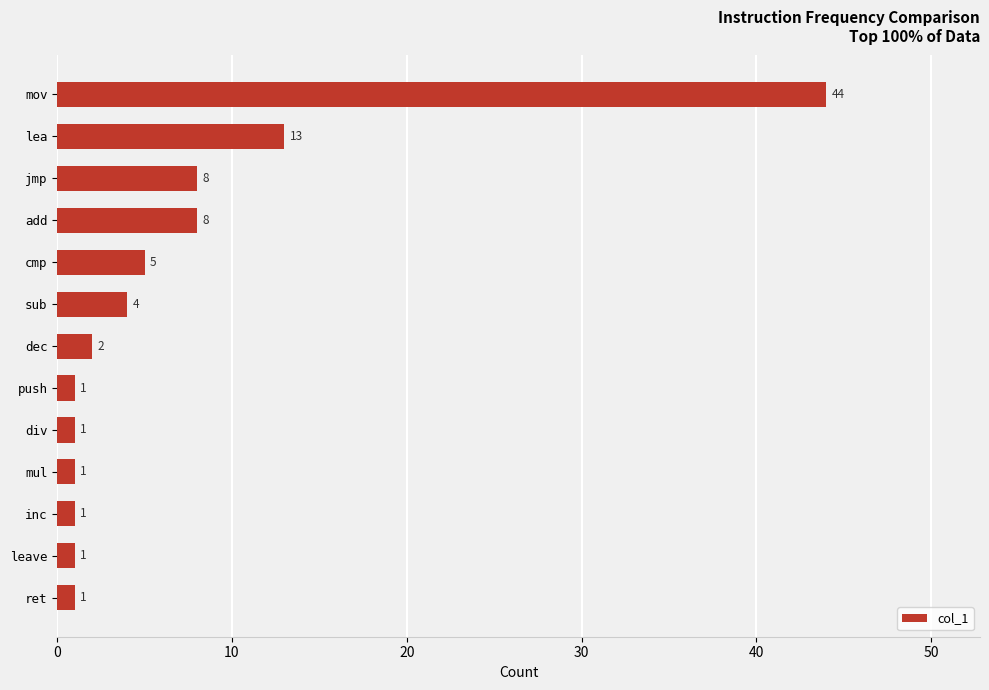

How many categories are shown in the chart?

13